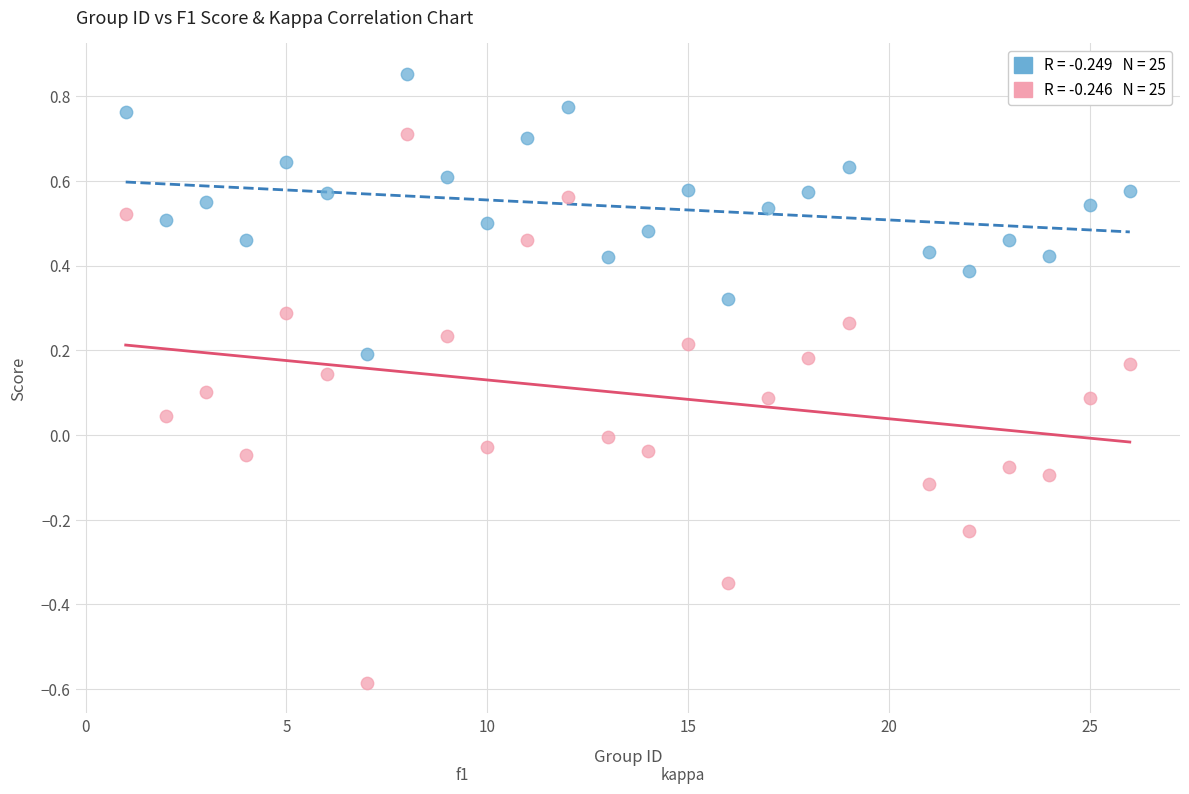

Across all data points, what is the range of Y values (max minus min)?

1.4